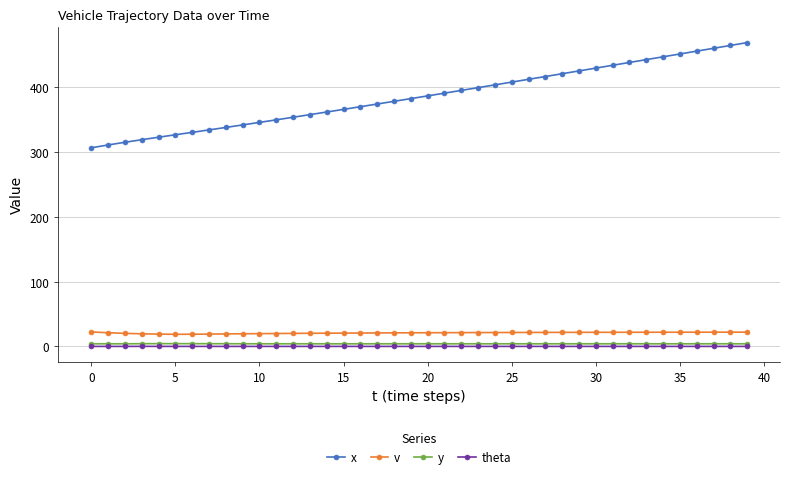

How many theta values are between 0 and 1?

34